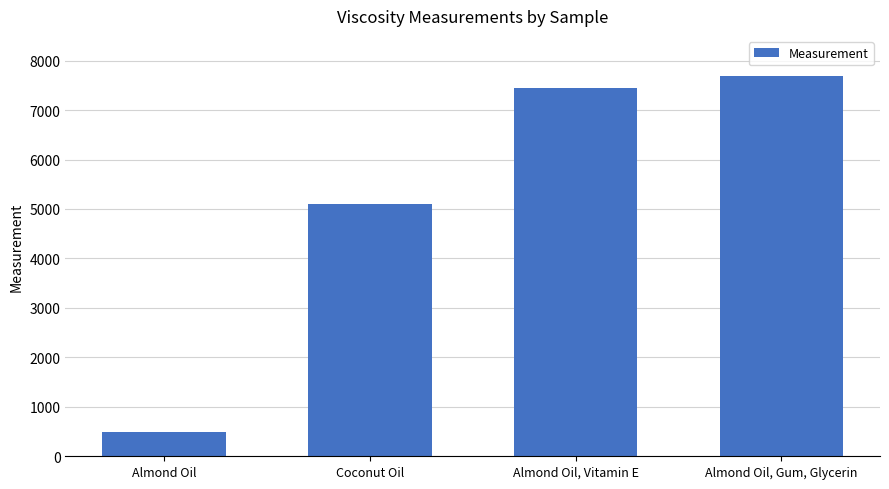

What is the value of the 2nd bar from the left?

5099.0